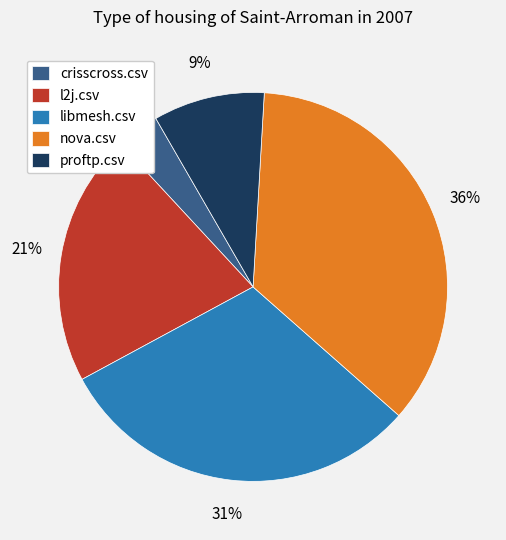

Which slice is the largest?

nova.csv